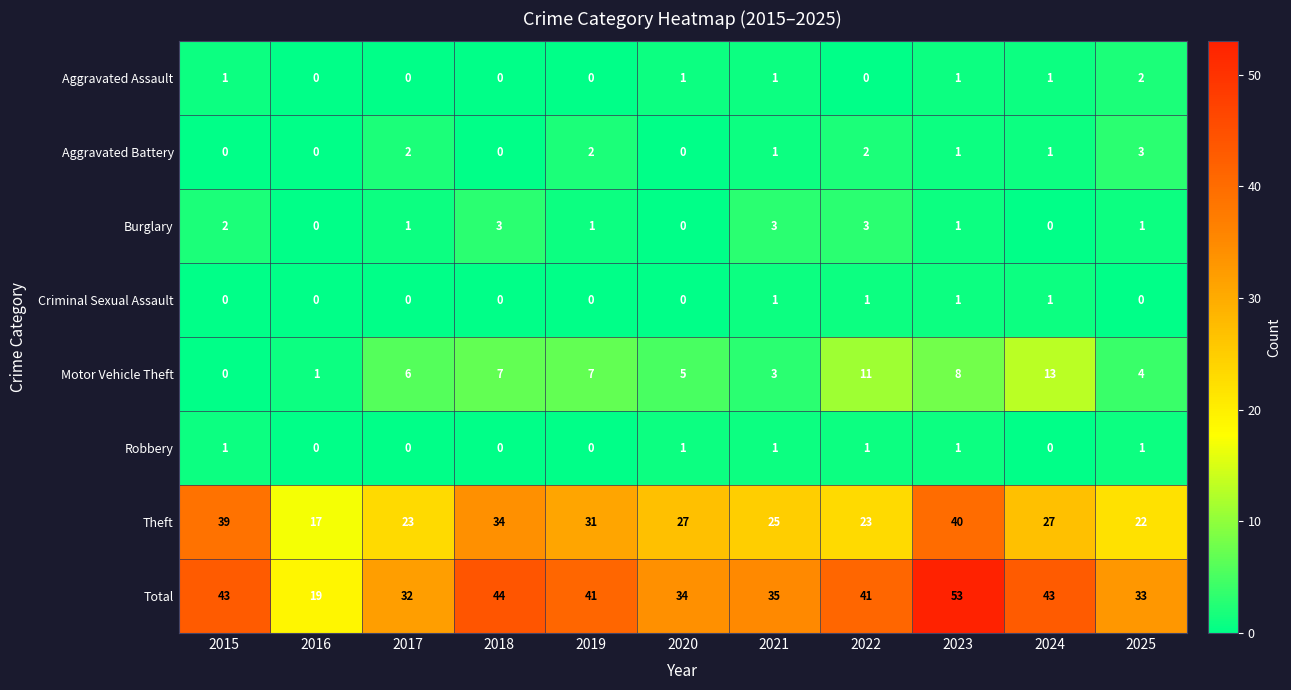

Which series has the largest total across all categories?

Total